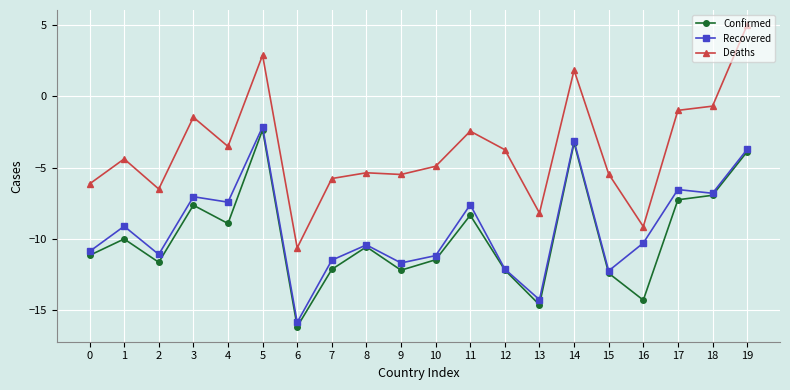

What is the spread (max minus min) of values at 4?

5.4